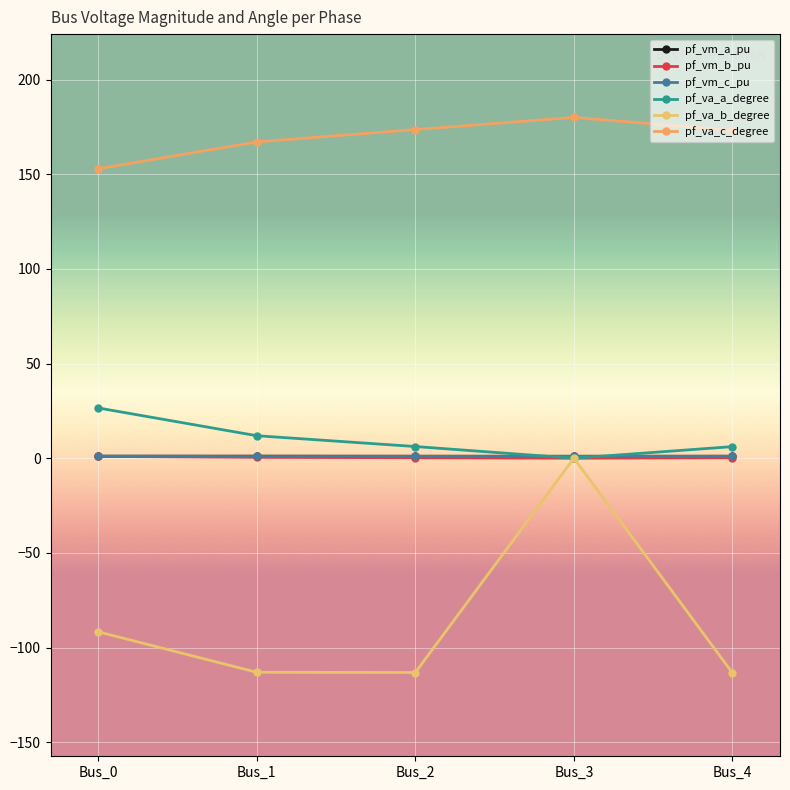

Which series has the largest total across all categories?

pf_va_c_degree